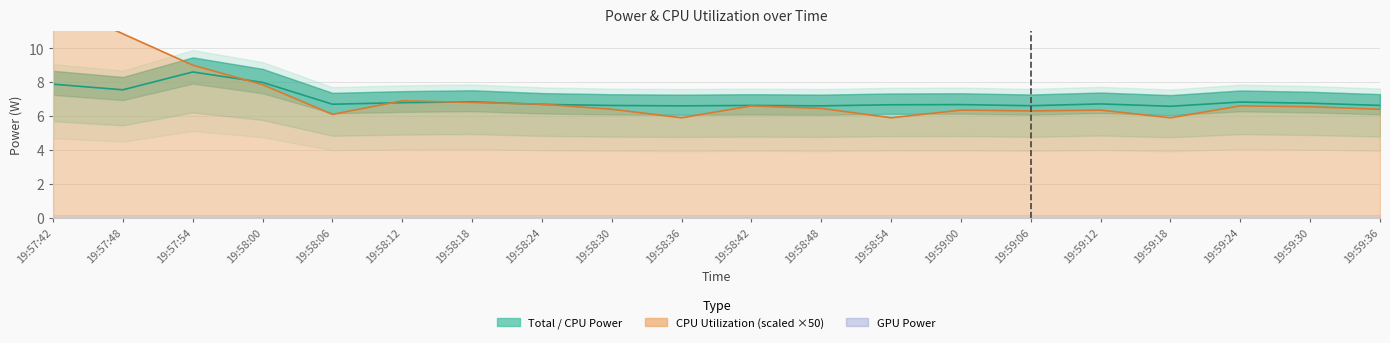

What position from the left is 19:59:30?

19